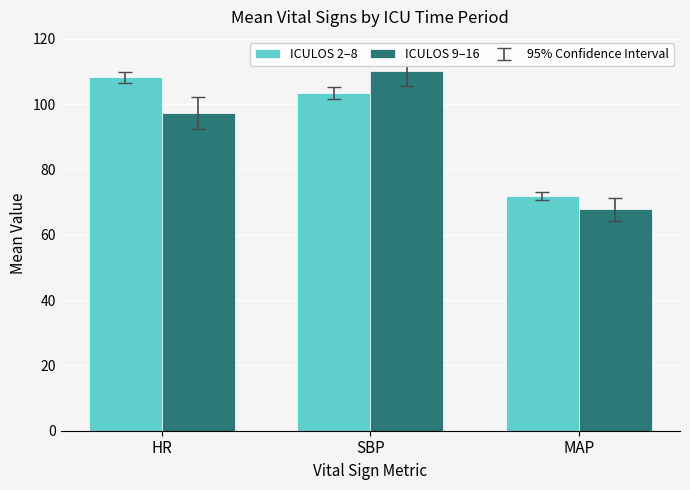

True or false: ICULOS 2–8 has a value of 25.8 at HR.

False